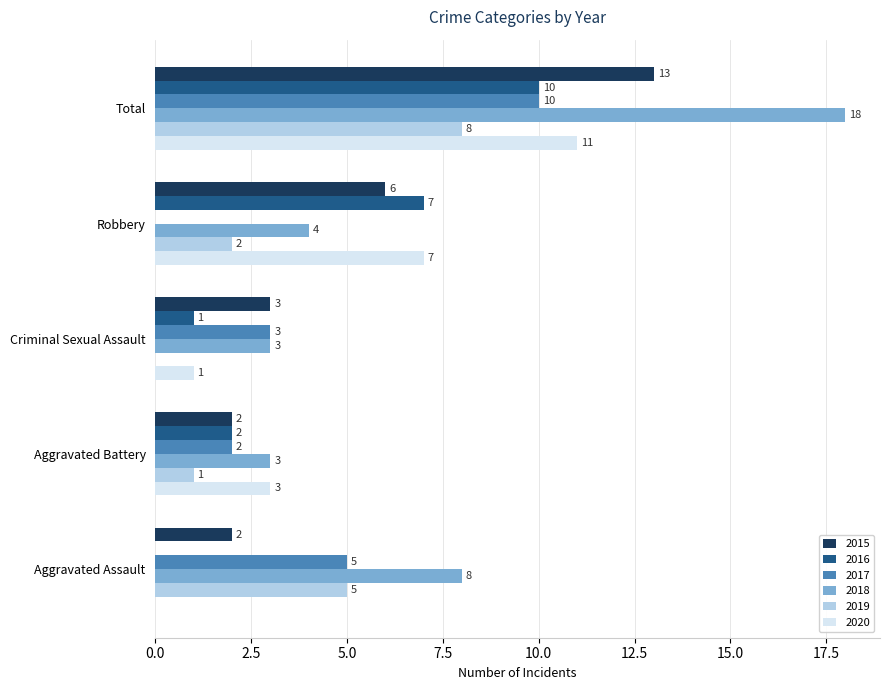

Which label corresponds to the largest value in the chart?

Total